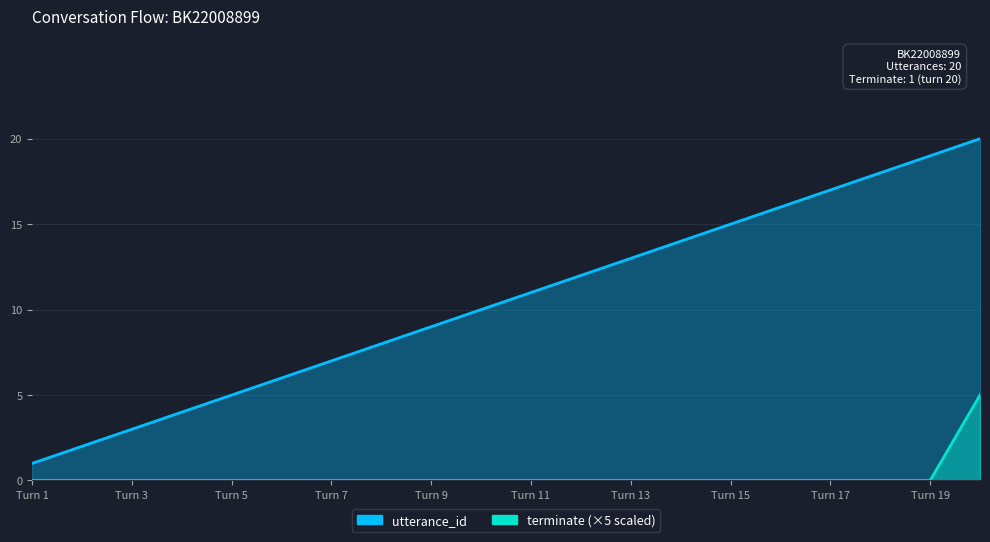

How many series are shown in this chart?

2